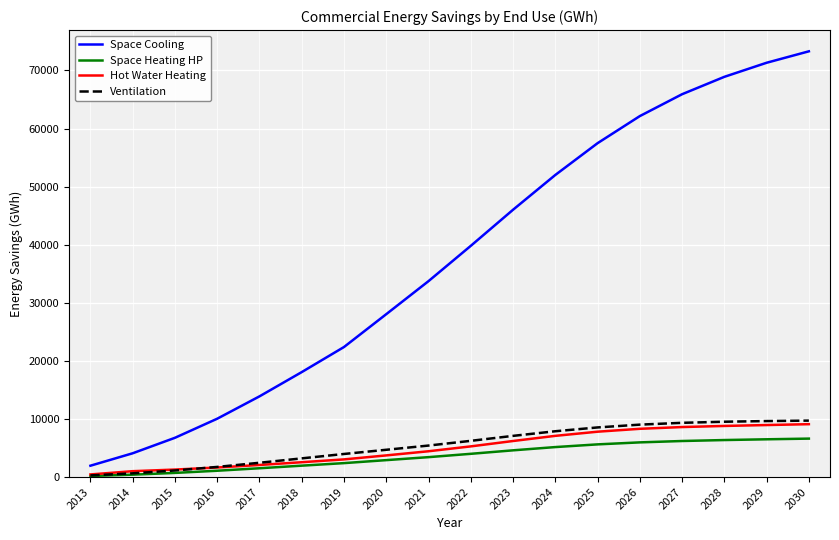

True or false: Ventilation and Space Cooling cross at least once.

False